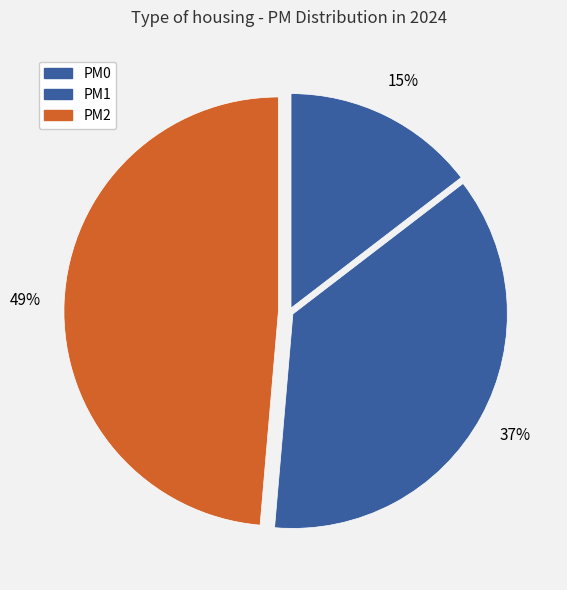

How many segments does this pie chart have?

3